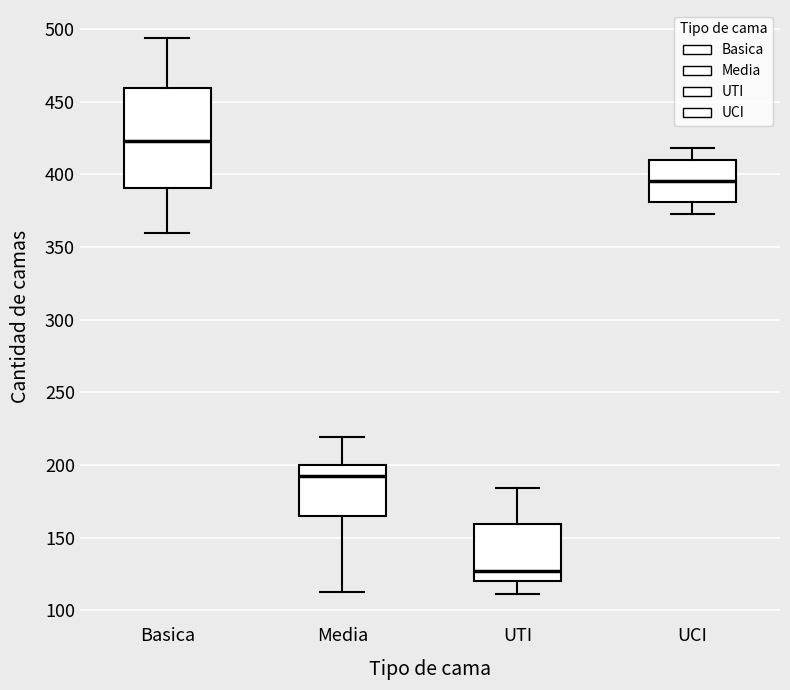

Which box has the highest median line?

Basica